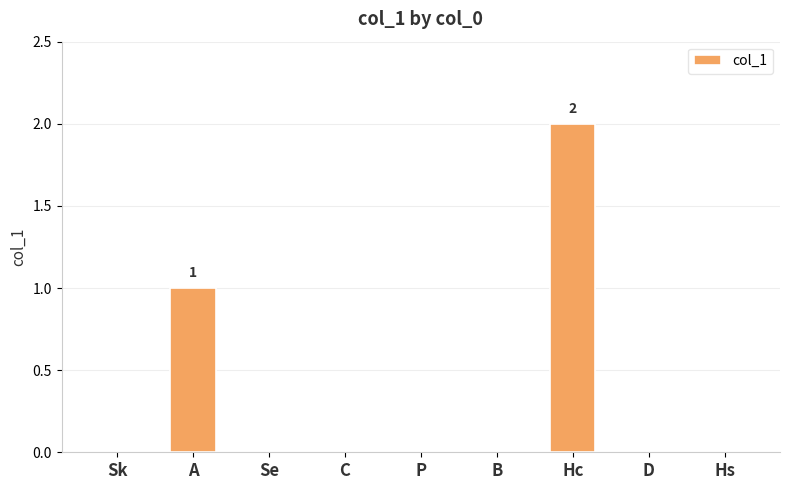

Reading left to right, list all the values displayed in this chart.

0	1	0	0	0	0	2	0	0